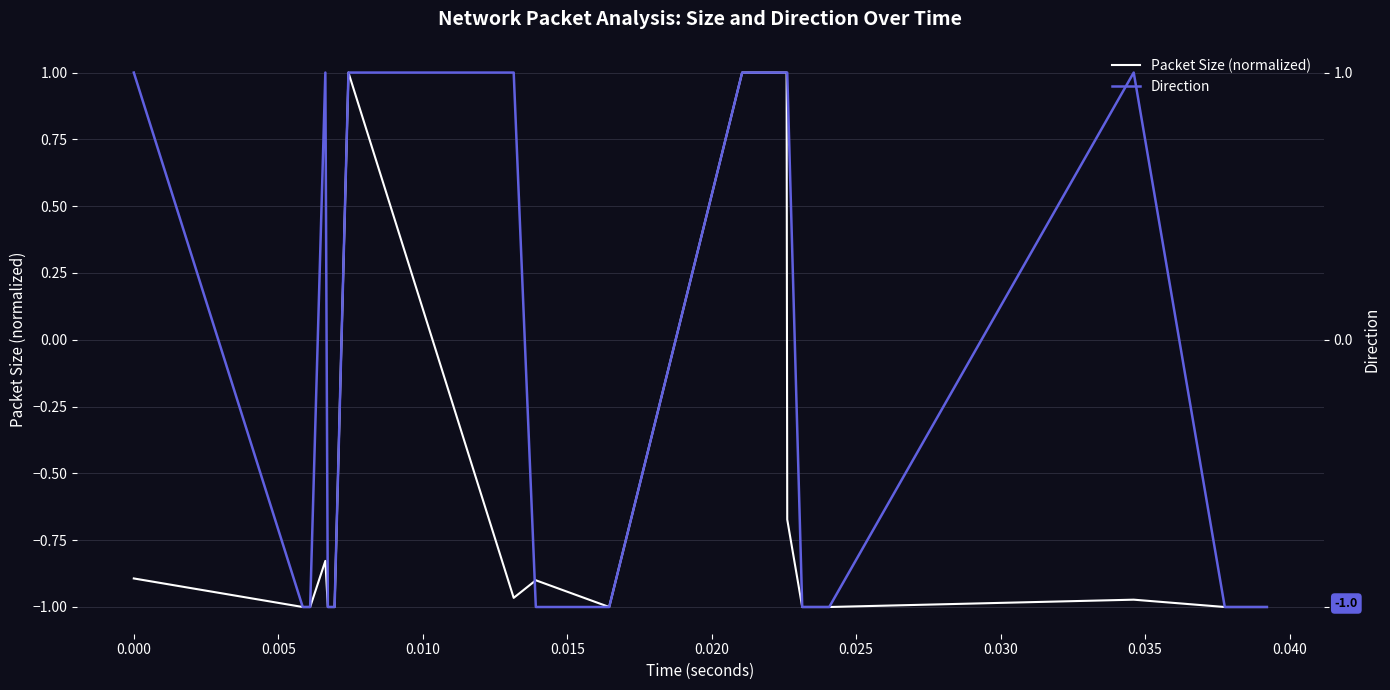

Reading left to right, list all the values displayed in this chart.

Packet Size (normalized): -0.9	-1.0	-1.0	-0.8	-1.0	-1.0	-1.0	1.0	-1.0	-0.9	-1.0	1.0	1.0	1.0	-0.7	-1.0	-1.0	-1.0	-1.0	-1.0
Direction: 1.0	-1.0	-1.0	1.0	-1.0	-1.0	-1.0	1.0	1.0	-1.0	-1.0	1.0	1.0	1.0	1.0	-1.0	-1.0	1.0	-1.0	-1.0